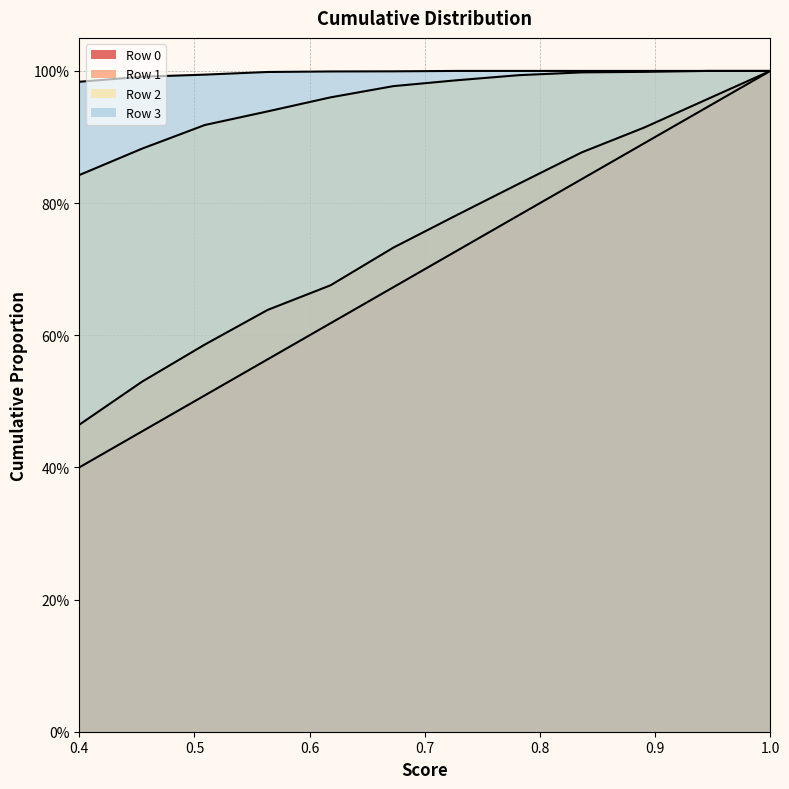

At which category is the sum across all series the highest?

1.0